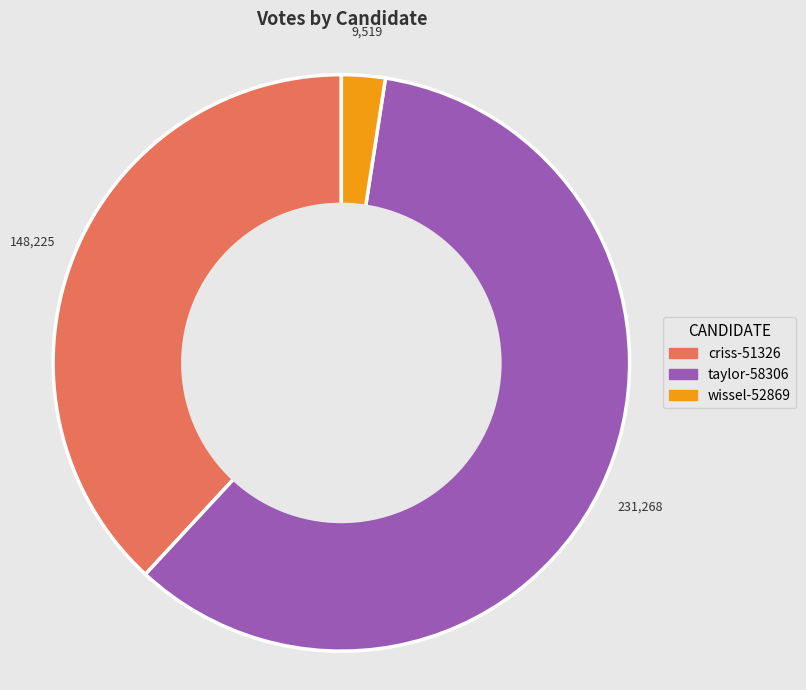

How many slices are in this pie chart?

3